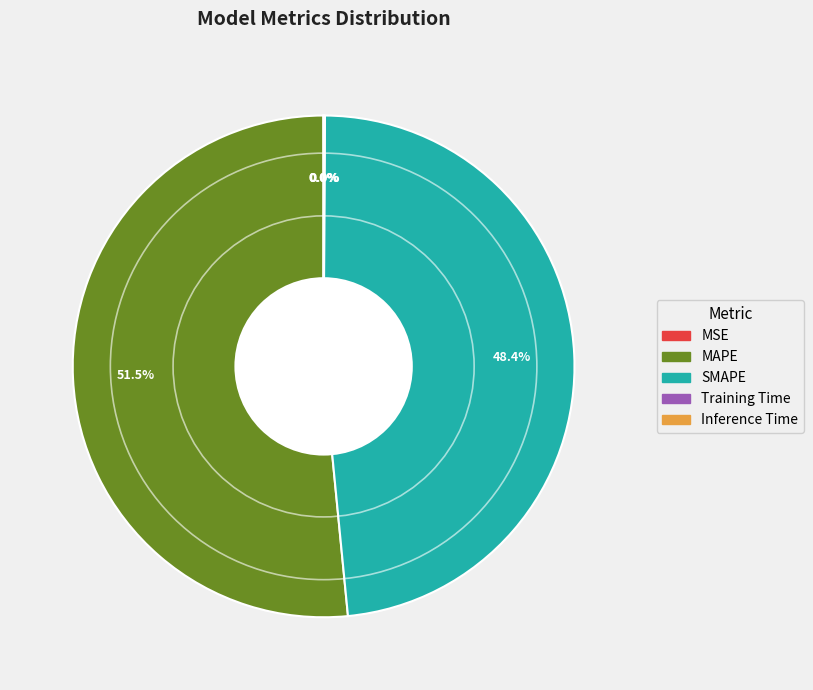

Is MAPE the majority of the pie?

Yes